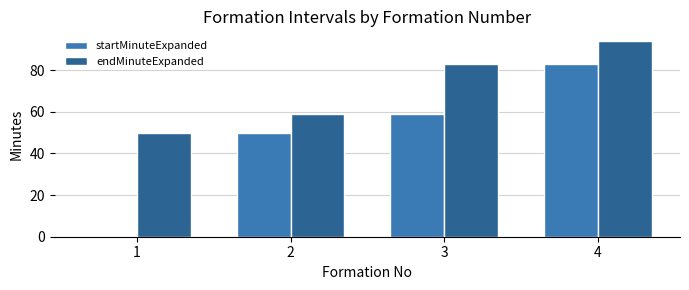

Read the startMinuteExpanded value at 3.

59